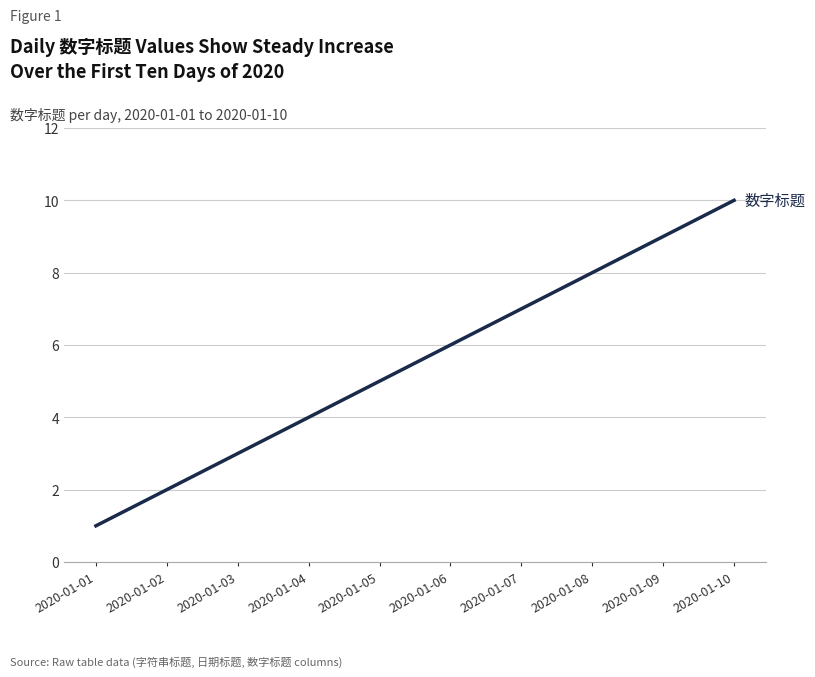

Which has a higher value, 2020-01-01 or 2020-01-07?

2020-01-07